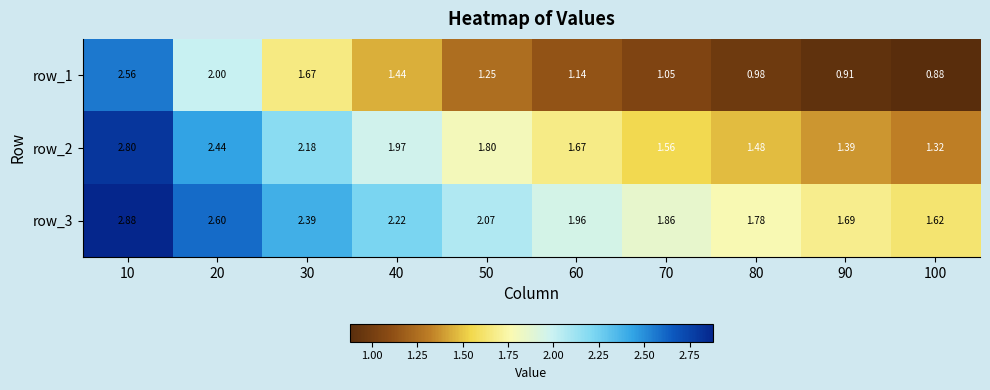

Is the value of row_3 at 70 greater than the value of row_2 at 40?

No